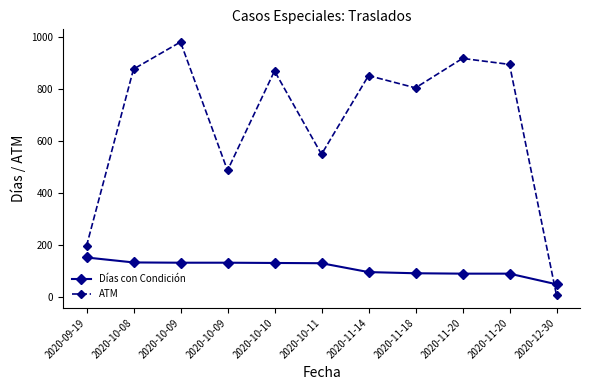

How many data points in ATM are less than 850?

5